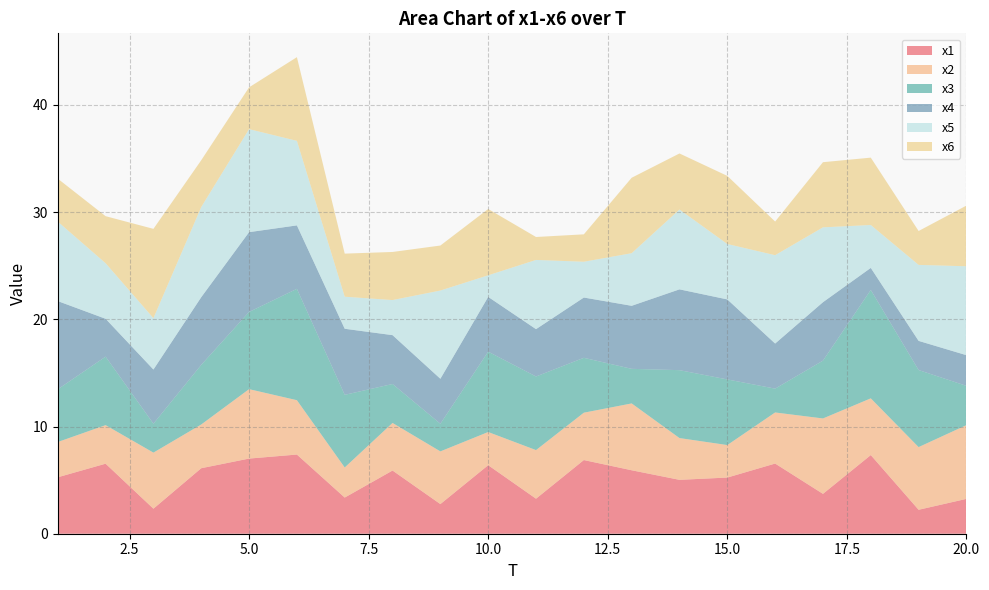

Reading left to right, list all the values displayed in this chart.

x1: 1=5.3	2=6.5	3=2.3	4=6.1	5=7.0	6=7.4	7=3.4	8=5.9	9=2.8	10=6.4	11=3.3	12=6.9	13=5.9	14=5.0	15=5.2	16=6.5	17=3.7	18=7.3	19=2.2	20=3.3
x2: 1=3.3	2=3.6	3=5.2	4=4.1	5=6.5	6=5.1	7=2.8	8=4.4	9=4.9	10=3.1	11=4.5	12=4.4	13=6.2	14=3.9	15=3.0	16=4.8	17=7.0	18=5.3	19=5.8	20=6.9
x3: 1=4.9	2=6.4	3=2.7	4=5.6	5=7.2	6=10.4	7=6.8	8=3.6	9=2.6	10=7.5	11=6.9	12=5.1	13=3.2	14=6.3	15=6.1	16=2.2	17=5.4	18=10.1	19=7.2	20=3.7
x4: 1=8.2	2=3.5	3=5.1	4=6.3	5=7.4	6=5.9	7=6.2	8=4.6	9=4.2	10=5.1	11=4.4	12=5.6	13=5.9	14=7.5	15=7.5	16=4.2	17=5.5	18=2.1	19=2.7	20=2.9
x5: 1=7.4	2=5.2	3=4.8	4=8.4	5=9.6	6=7.9	7=3.0	8=3.3	9=8.2	10=2.0	11=6.5	12=3.3	13=4.9	14=7.4	15=5.2	16=8.2	17=7.0	18=4.0	19=7.1	20=8.3
x6: 1=4.0	2=4.4	3=8.3	4=4.4	5=3.9	6=7.8	7=4.0	8=4.5	9=4.2	10=6.2	11=2.1	12=2.6	13=7.0	14=5.2	15=6.4	16=3.1	17=6.1	18=6.3	19=3.2	20=5.7